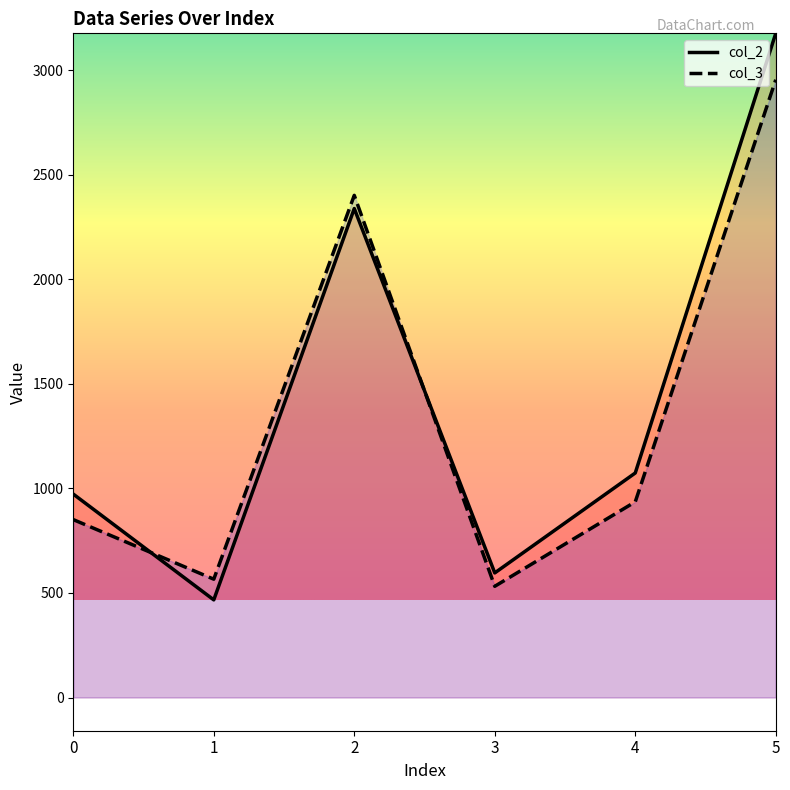

List the labels in order of col_3 value, smallest first.

3, 1, 0, 4, 2, 5